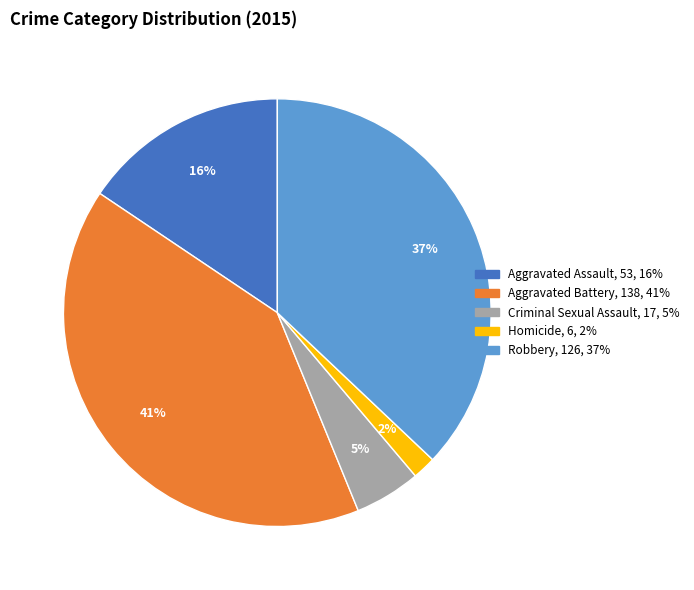

Between Aggravated Battery and Aggravated Assault, which is larger?

Aggravated Battery